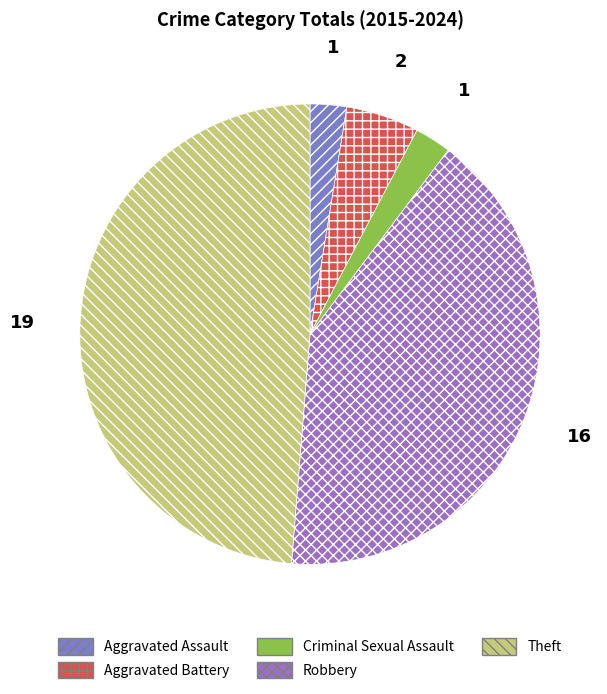

To the nearest percent, what is the difference between the Theft and Criminal Sexual Assault slice percentages?

46%